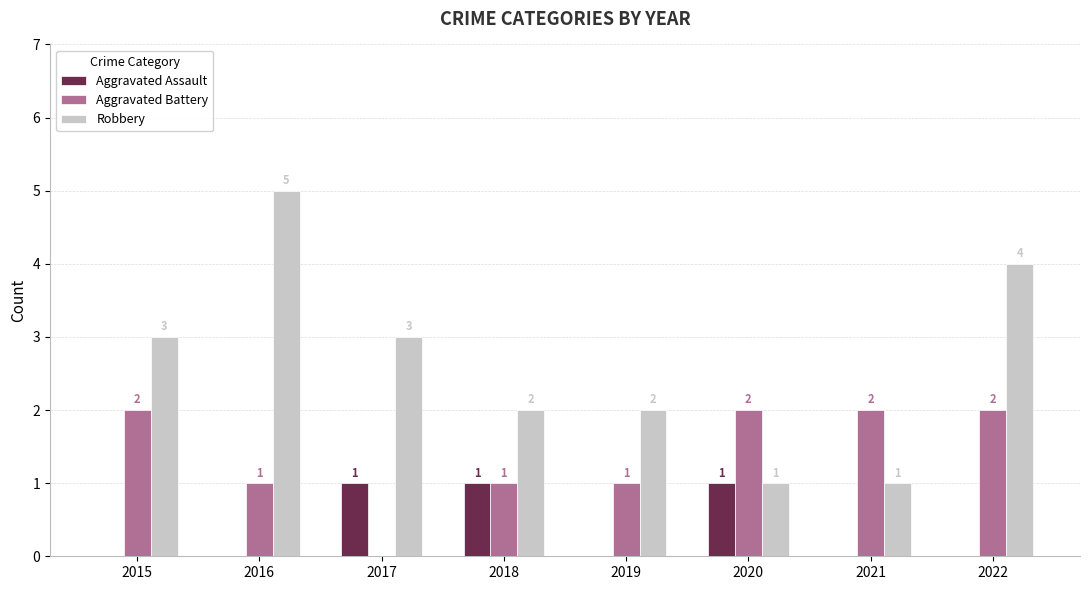

How many Robbery values are between 2 and 4?

5